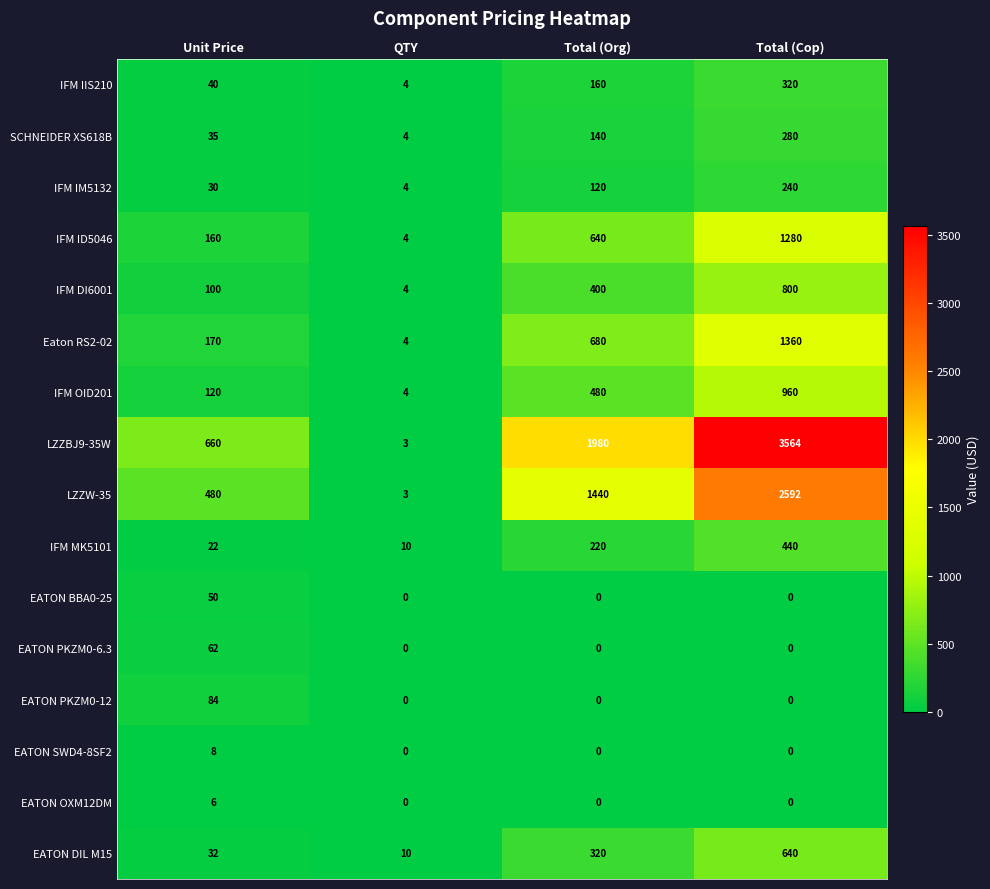

List the series in order of their peak value, highest first.

LZZBJ9-35W, LZZW-35, Eaton RS2-02, IFM ID5046, IFM OID201, IFM DI6001, EATON DIL M15, IFM MK5101, IFM IIS210, SCHNEIDER XS618B, IFM IM5132, EATON PKZM0-12, EATON PKZM0-6.3, EATON BBA0-25, EATON SWD4-8SF2, EATON OXM12DM